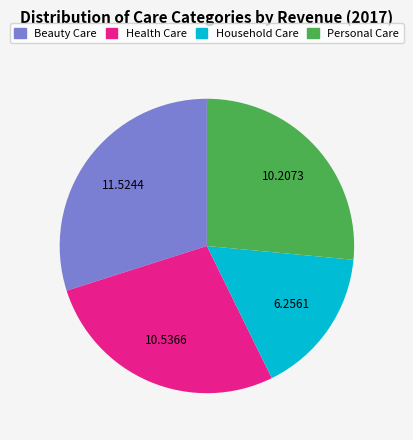

What is the ratio of the value at Health Care to the value at Beauty Care?

0.9